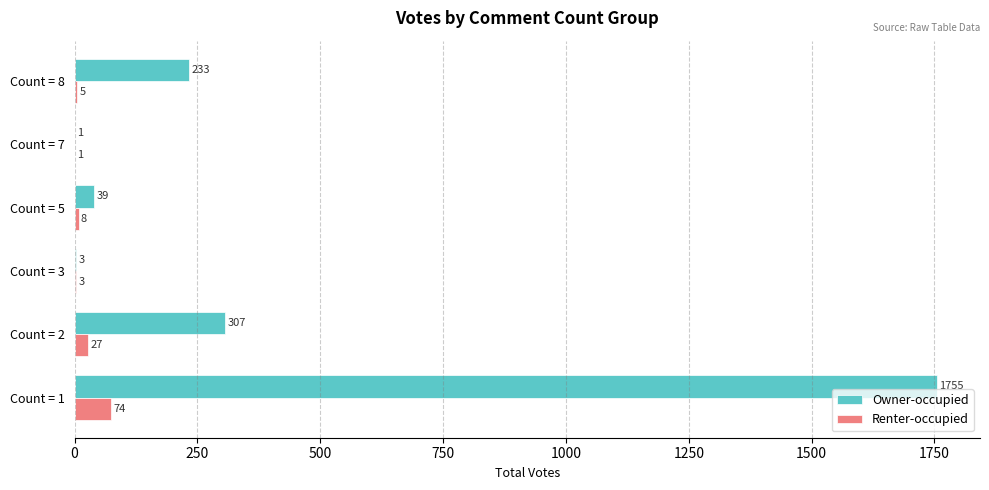

Between Count = 1 and Count = 7, which series saw the biggest shift?

Owner-occupied